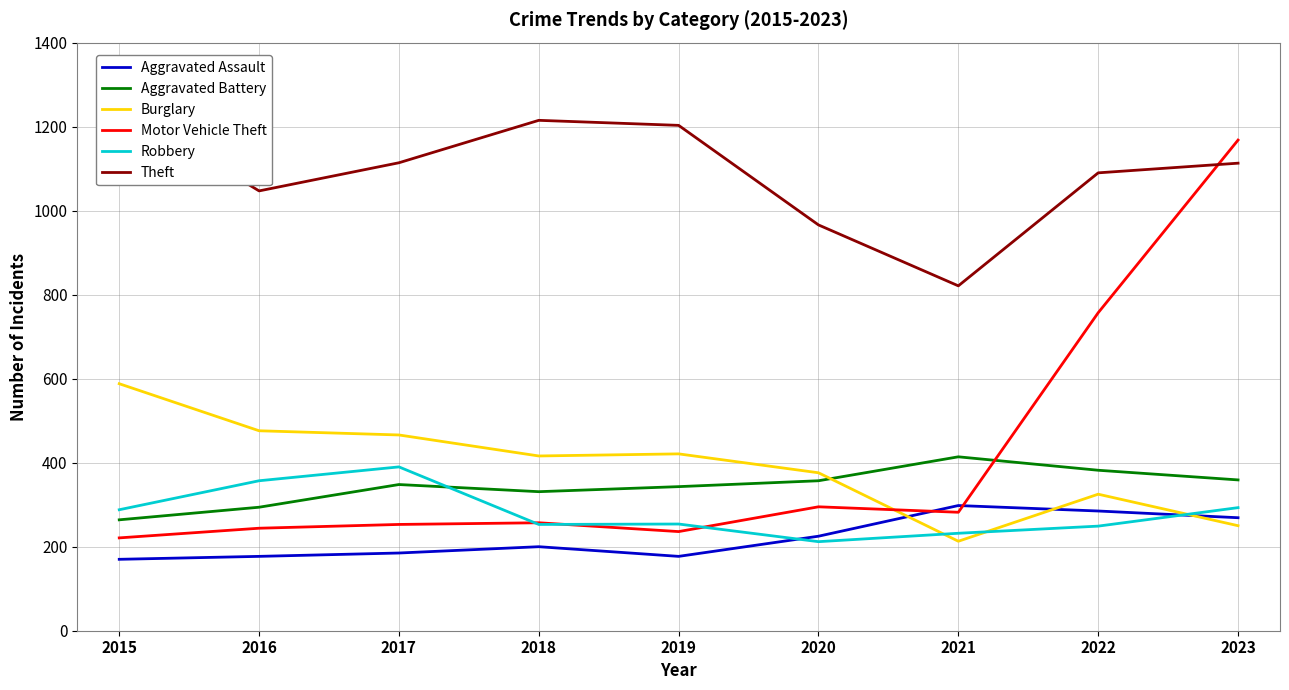

At which category is the sum across all series the highest?

2023